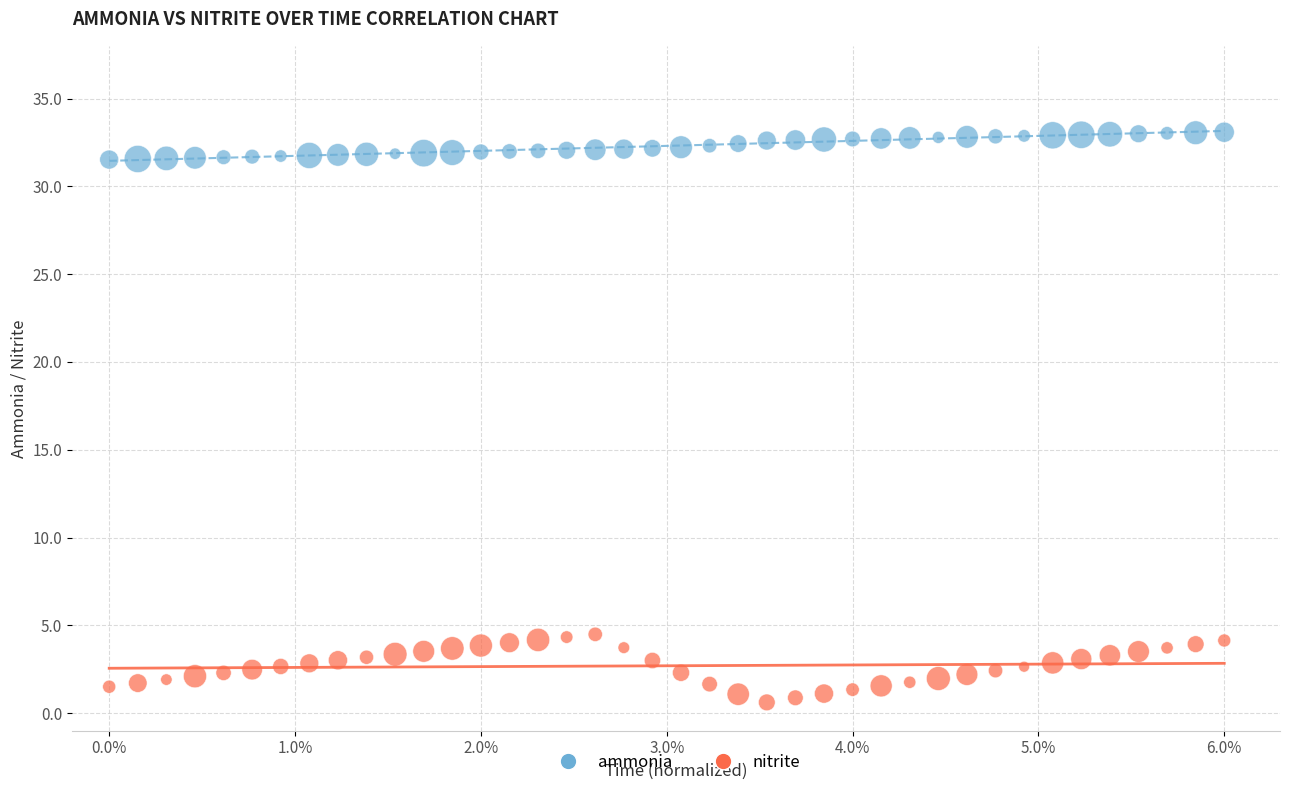

Which series has the widest spread of Y values?

nitrite